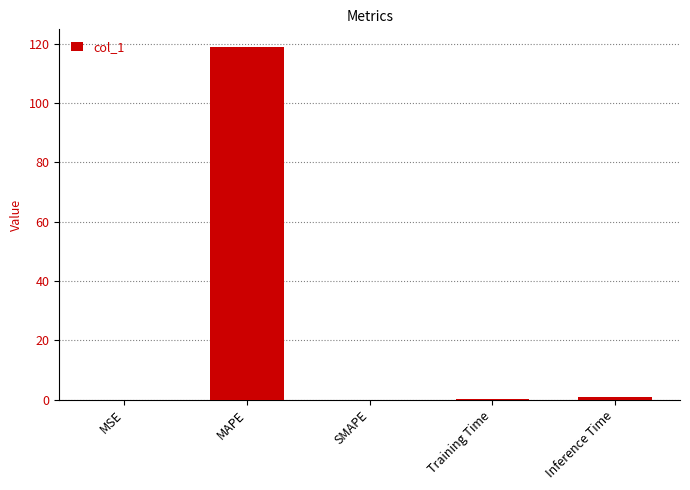

How many categories are shown in the chart?

5